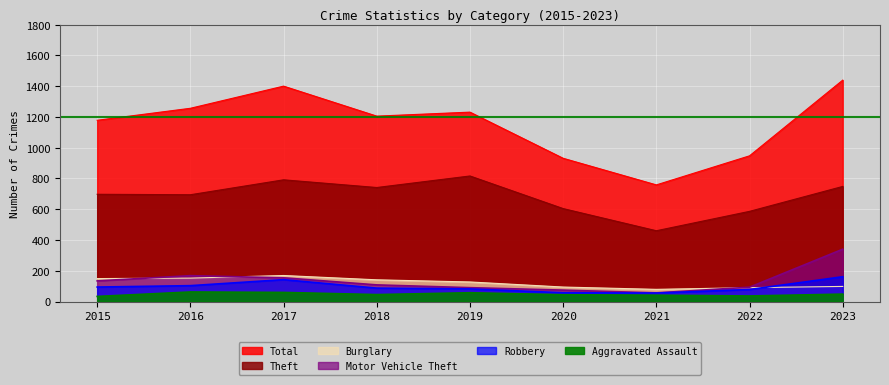

Which has a higher value, 2020 or 2015?

2015